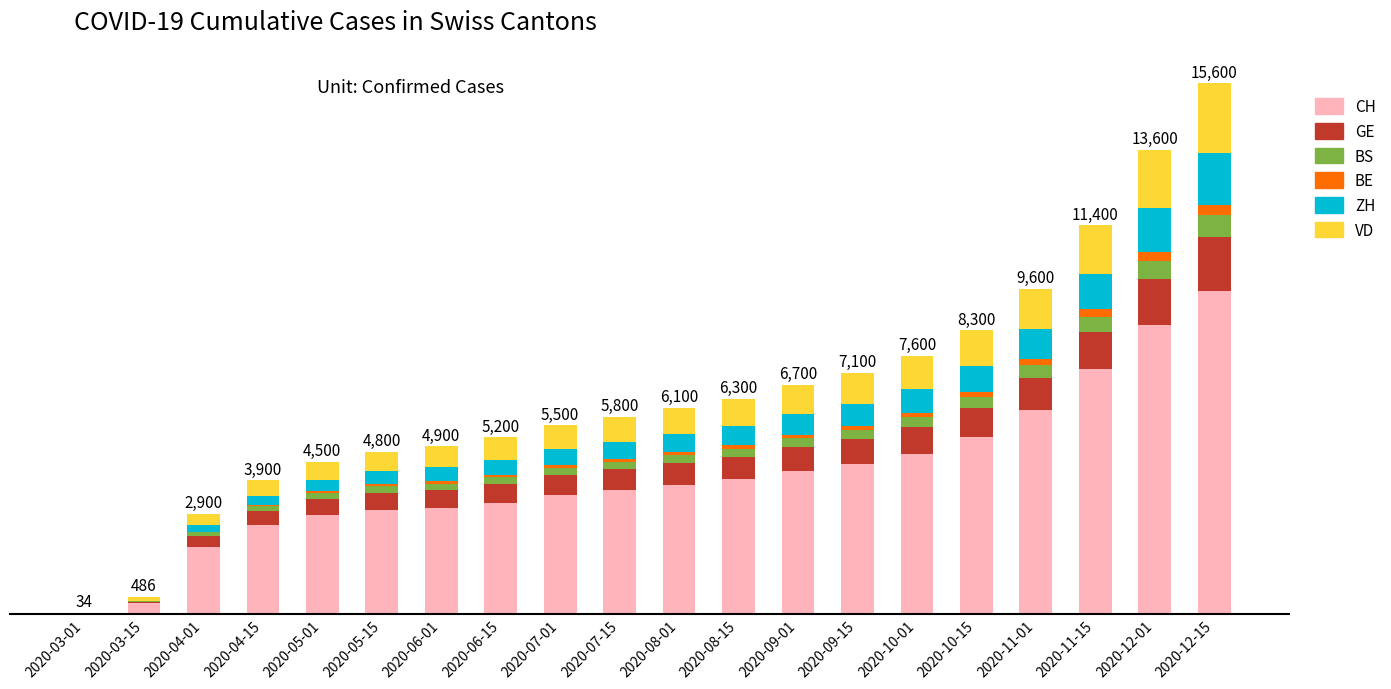

At how many categories does at least one series exceed 1567?

18